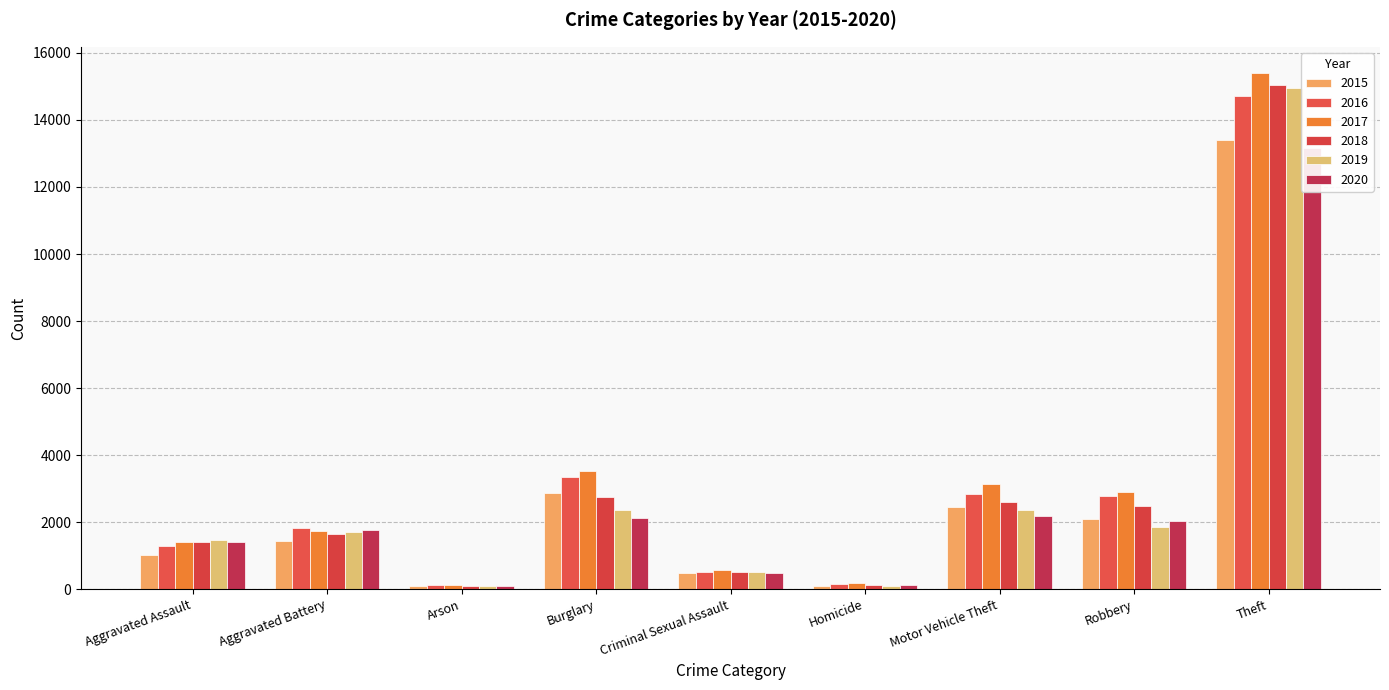

List the series in order of their peak value, highest first.

2017, 2018, 2019, 2016, 2015, 2020